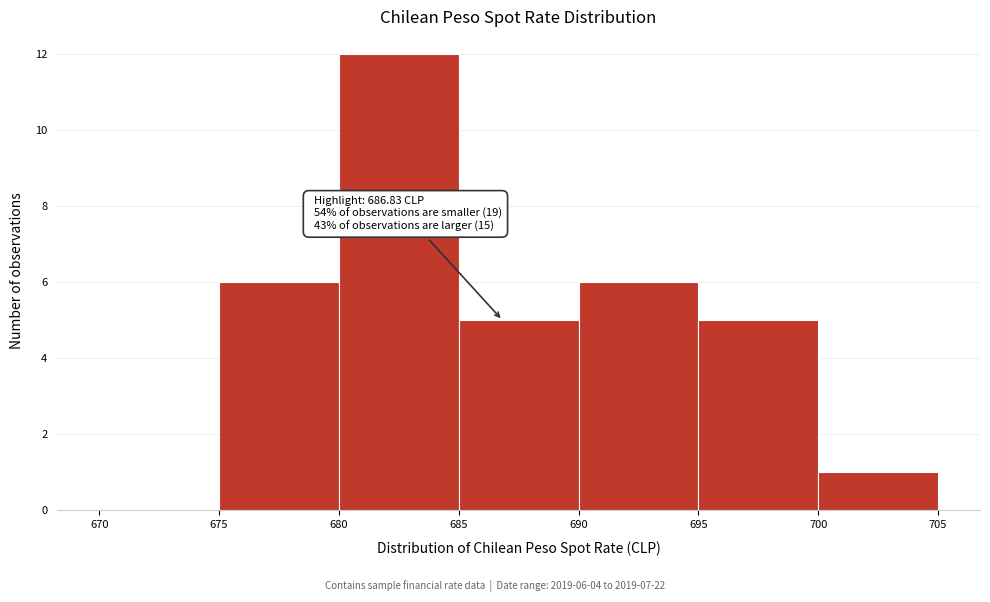

Which range on the x-axis has the tallest bar?

680 to 685